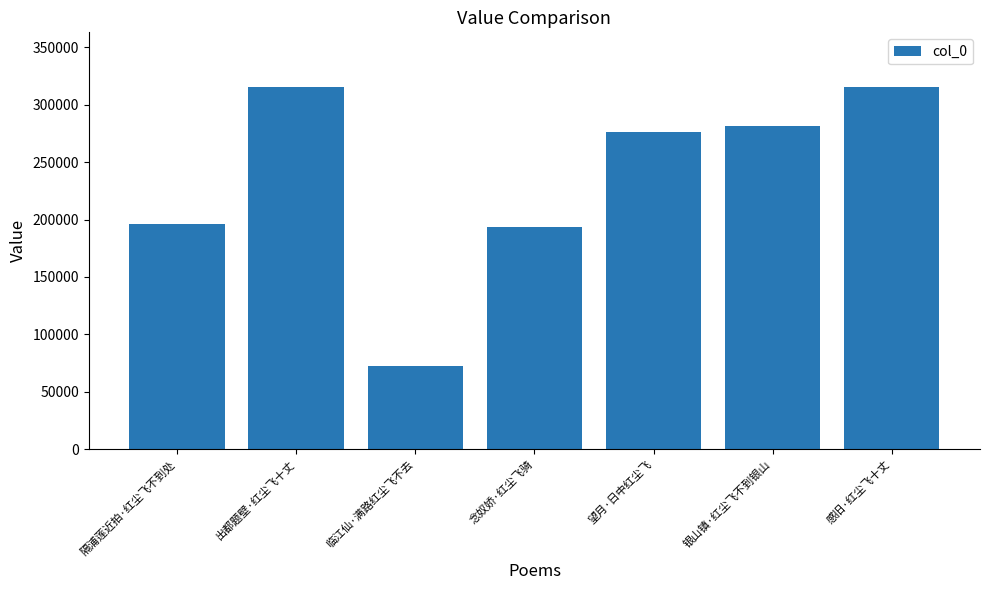

What is the label of the 3rd bar from the left?

临江仙·满路红尘飞不去